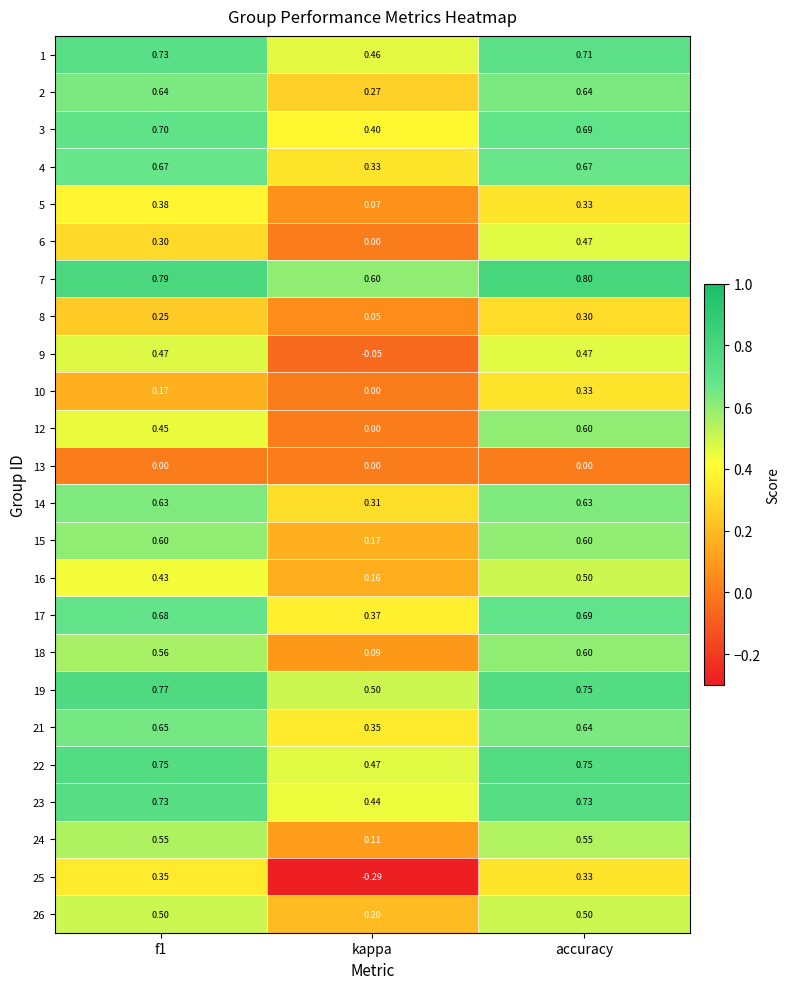

Is the value of 9 at accuracy greater than the value of 26 at f1?

No